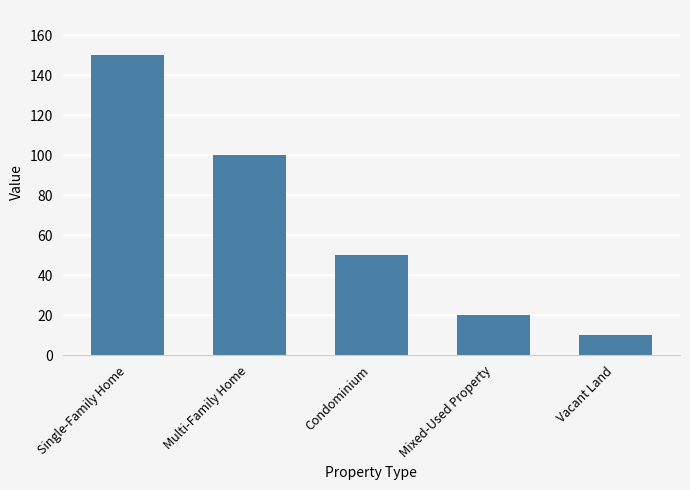

What is the sum of all values?

330